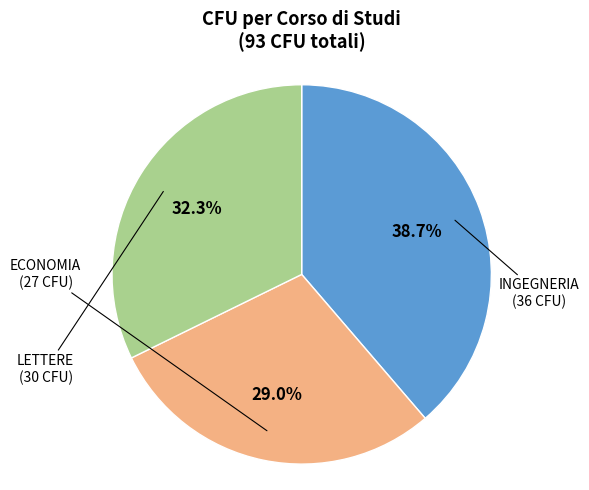

Is there any slice that represents more than half of the pie?

No